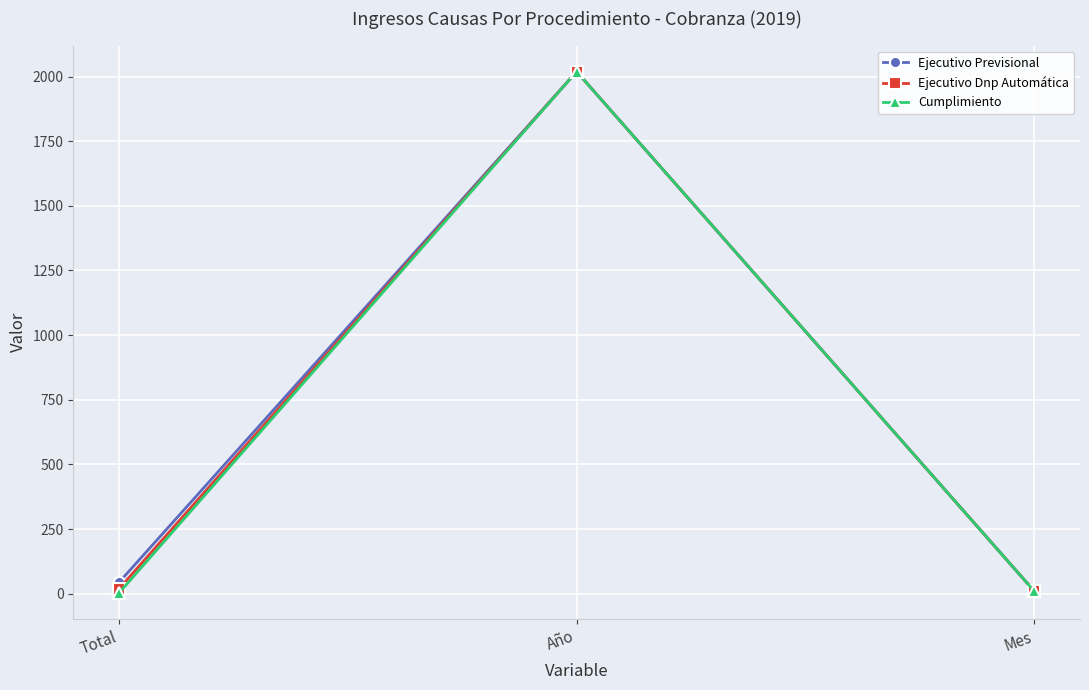

Is the value of Cumplimiento at Mes greater than the value of Ejecutivo Previsional at Año?

No